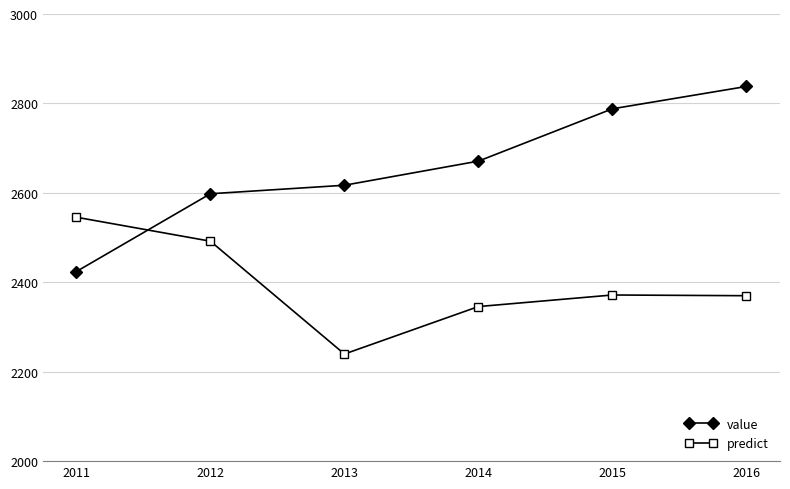

What is the sum of all predict values?

14364.2